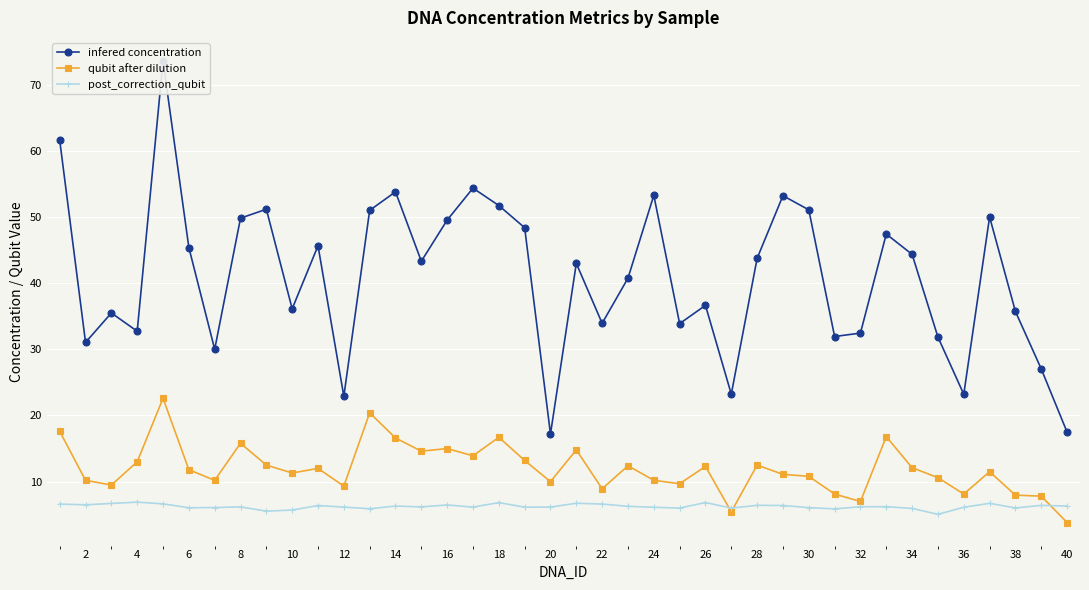

What is the sum of the qubit after dilution values at 20 and 38?

18.0